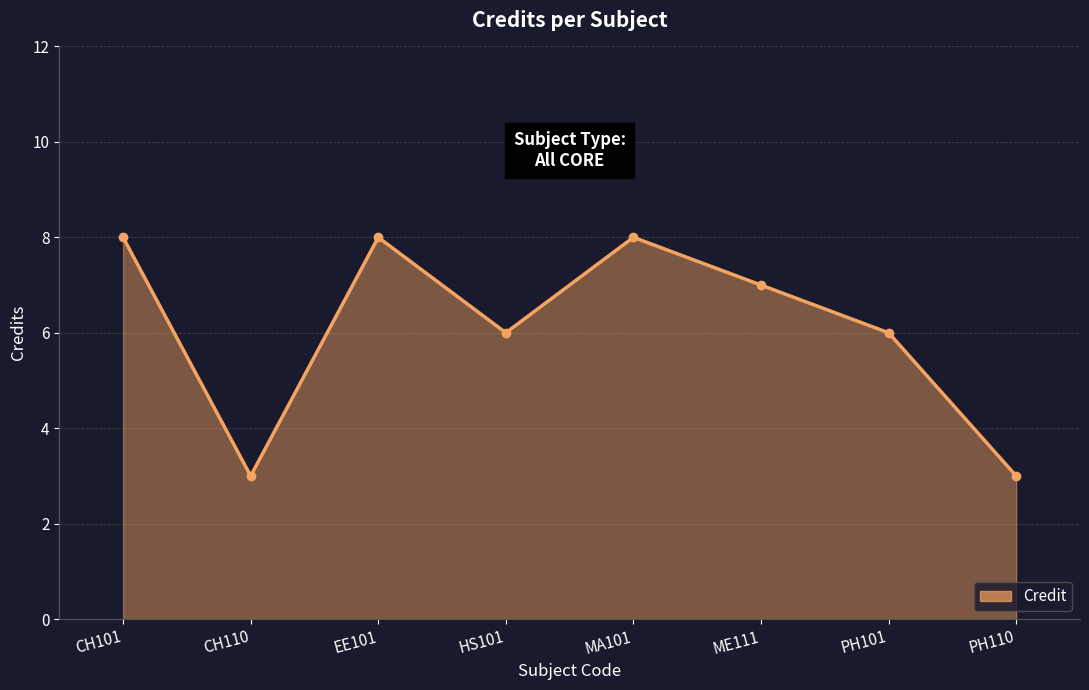

How many categories are shown in the chart?

8